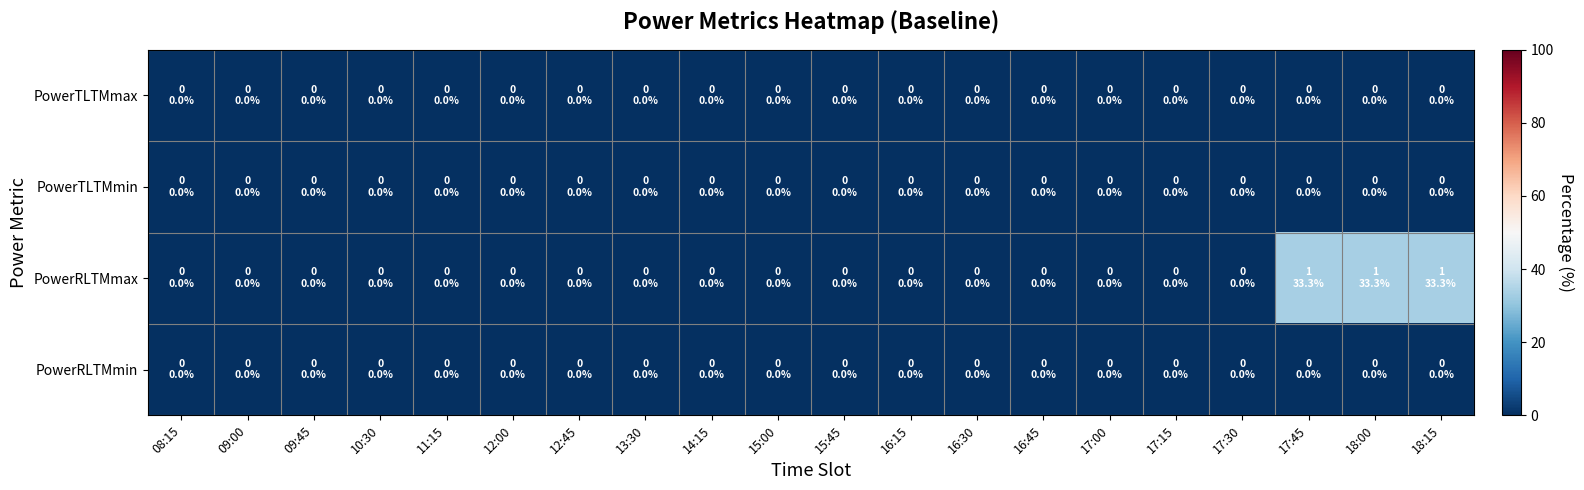

Which series has the largest total across all categories?

PowerRLTMmax